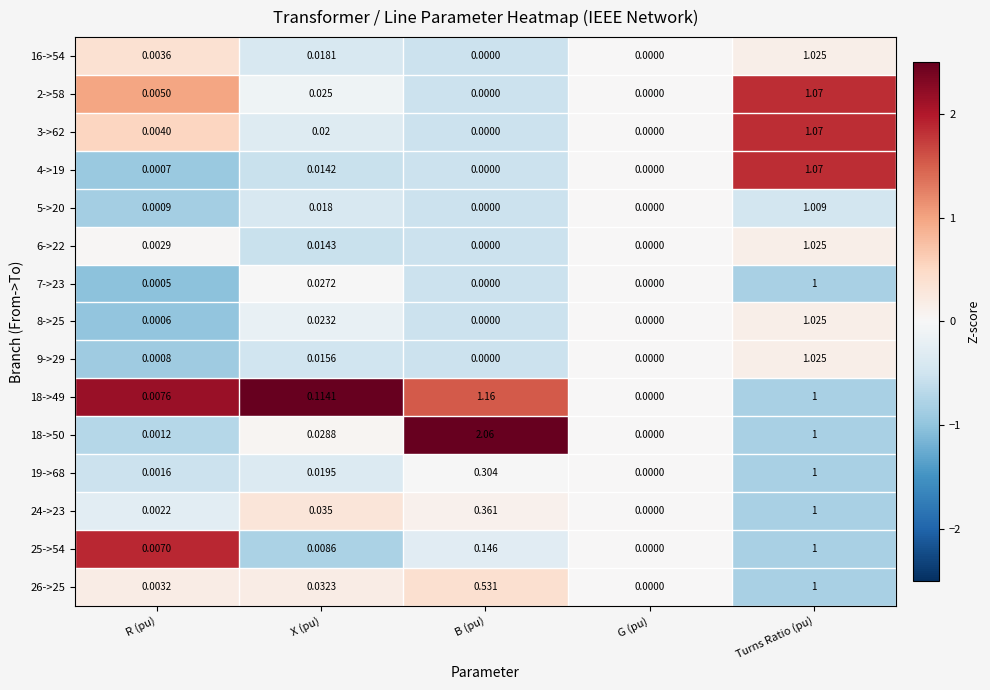

Rank the series at R (pu) from highest to lowest value.

18->49, 25->54, 2->58, 3->62, 16->54, 26->25, 6->22, 24->23, 19->68, 18->50, 5->20, 9->29, 4->19, 8->25, 7->23